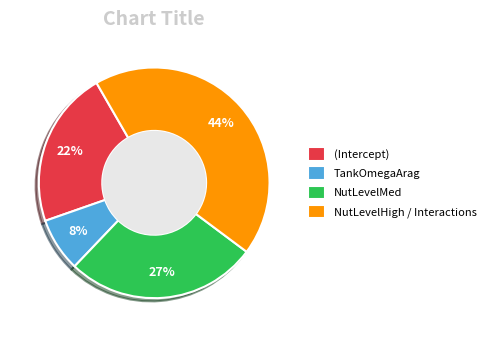

Which has a higher value, NutLevelHigh / Interactions or (Intercept)?

NutLevelHigh / Interactions